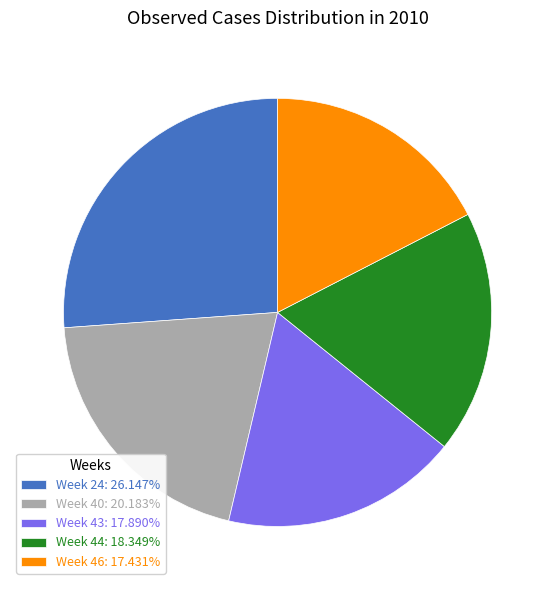

How many slices are in this pie chart?

5